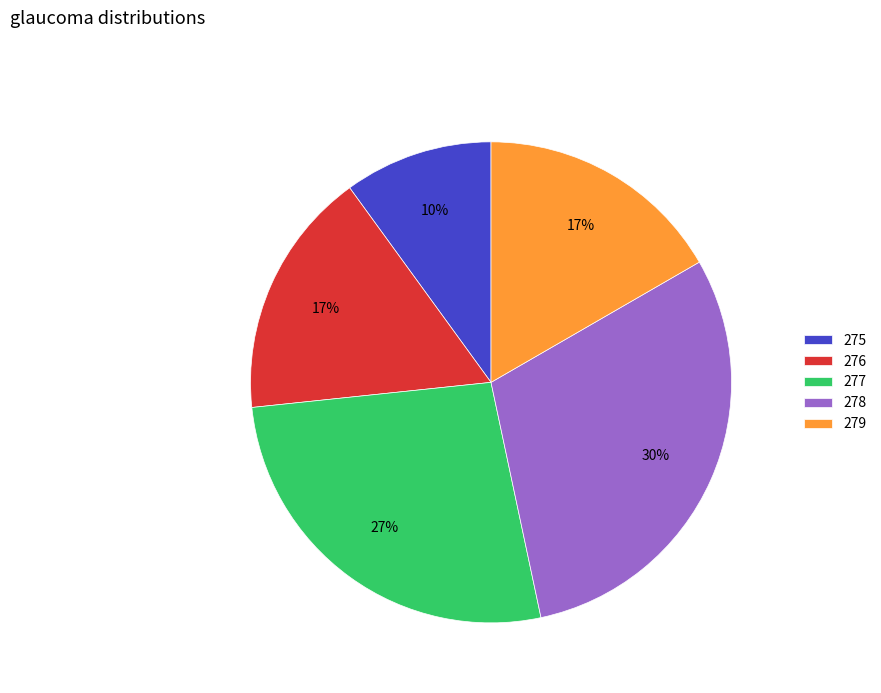

Which category has the biggest portion of the pie?

278